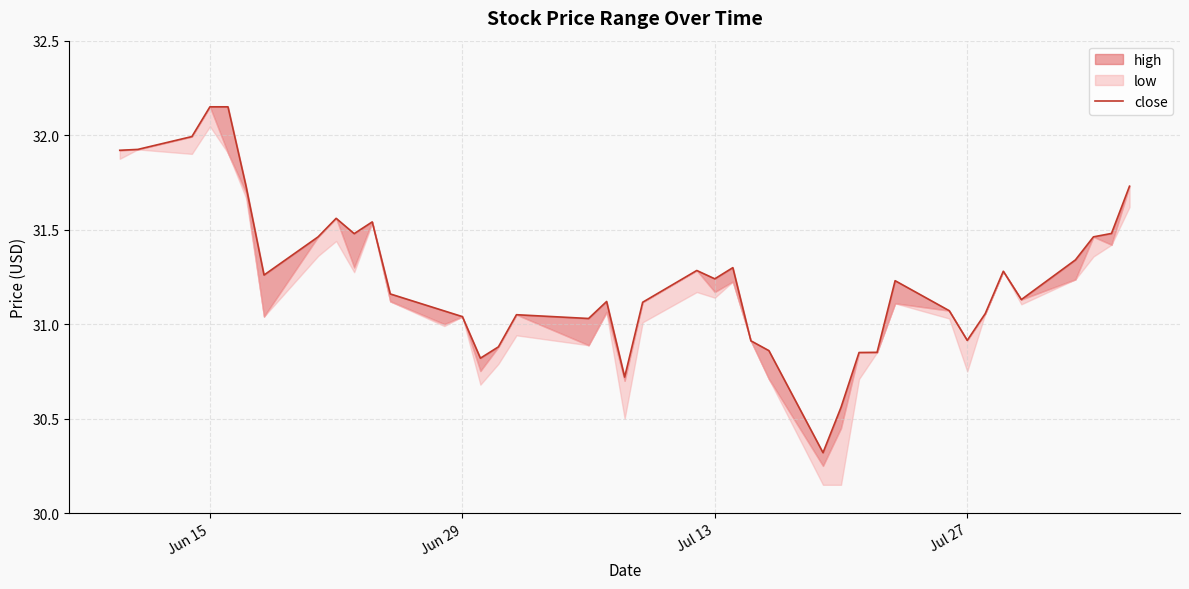

What is the difference between the second highest and minimum values?

1.8